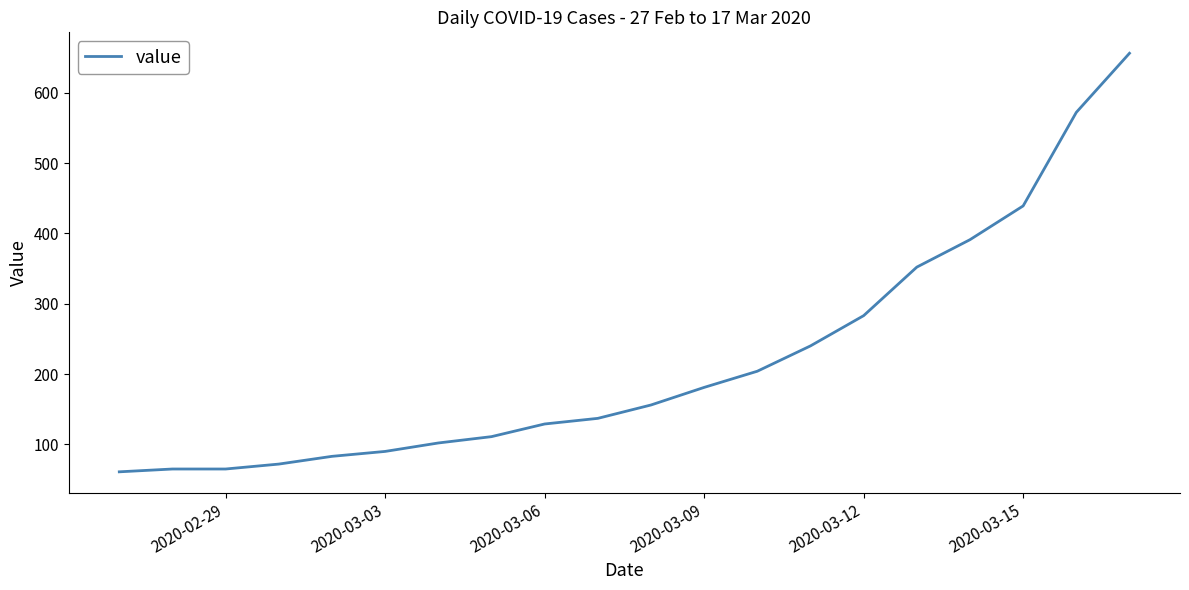

How many lines are shown in the chart?

1